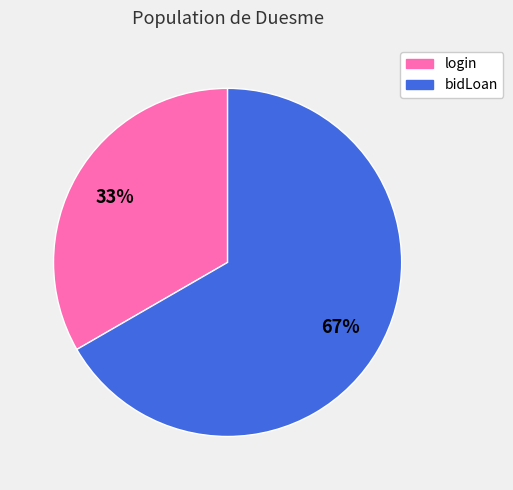

What percentage is the bidLoan slice, to the nearest percent?

67%